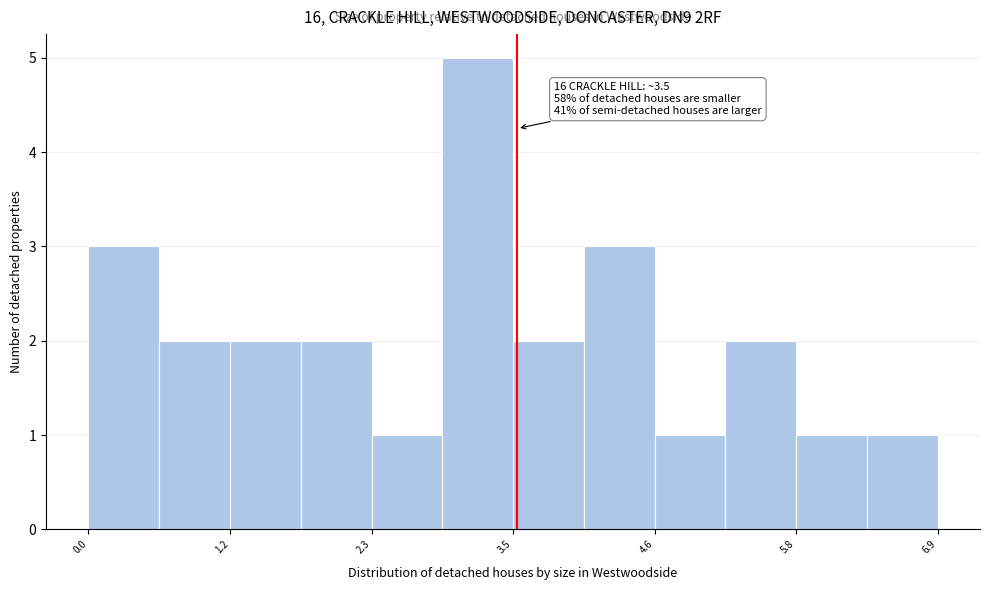

Around what value on the x-axis is the tallest bar? Give the approximate position of its centre, as read against the axis.

3.2